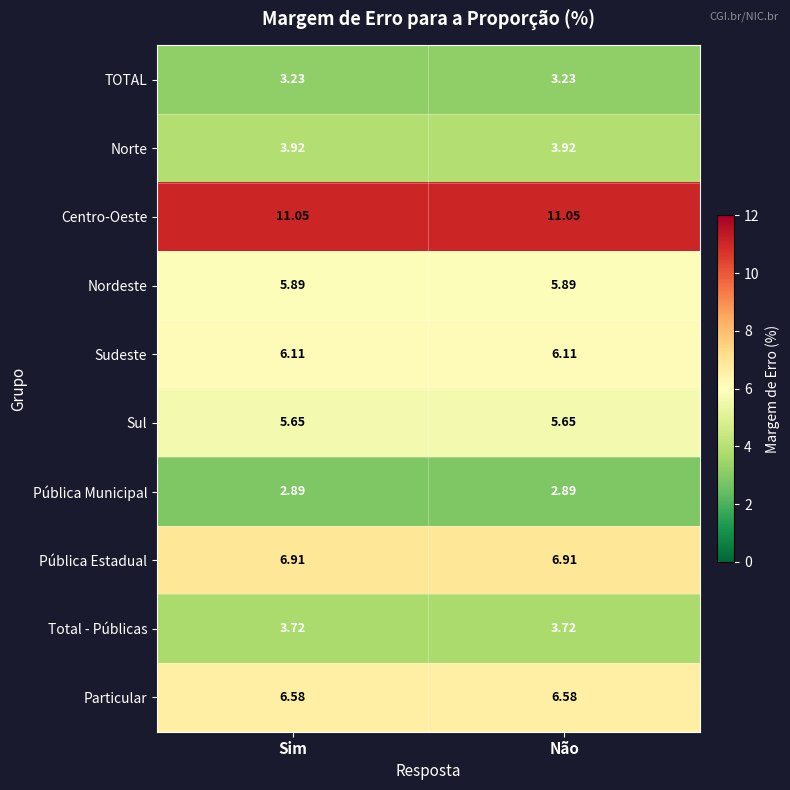

At Não, list the series in order from smallest to largest.

Pública Municipal, TOTAL, Total - Públicas, Norte, Sul, Nordeste, Sudeste, Particular, Pública Estadual, Centro-Oeste